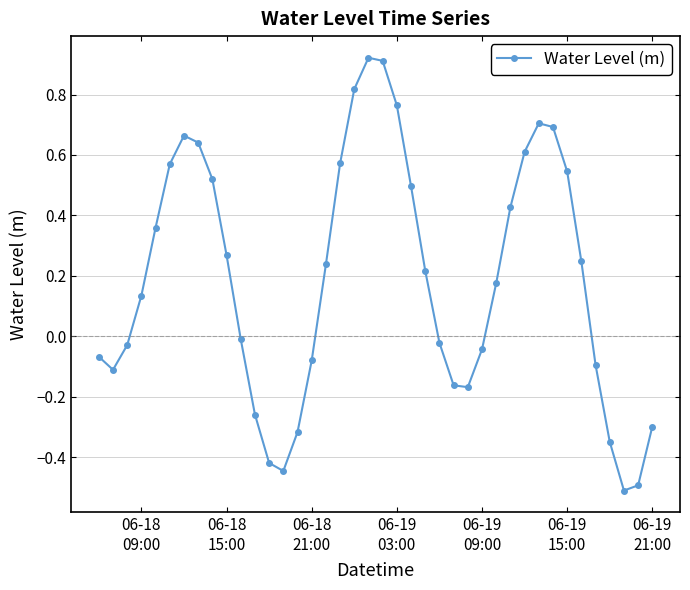

How many points are lower than both their immediate neighbors (excluding endpoints)?

4